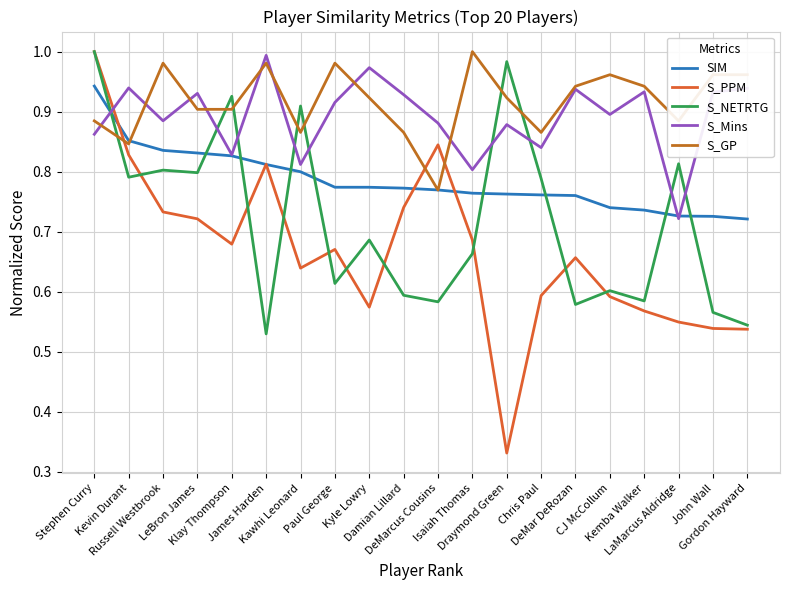

Is it true that S_PPM equals 1.1 at Kawhi Leonard?

False